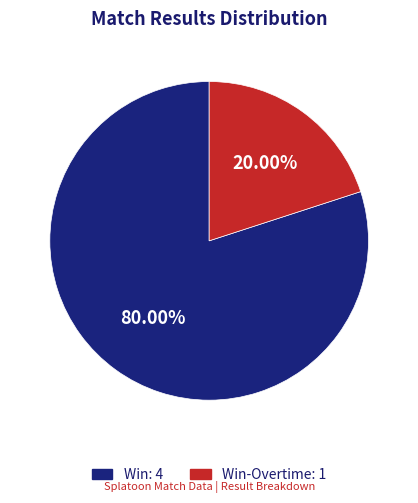

What is the ratio of the value at Win: 4 to the value at Win-Overtime: 1?

4.0